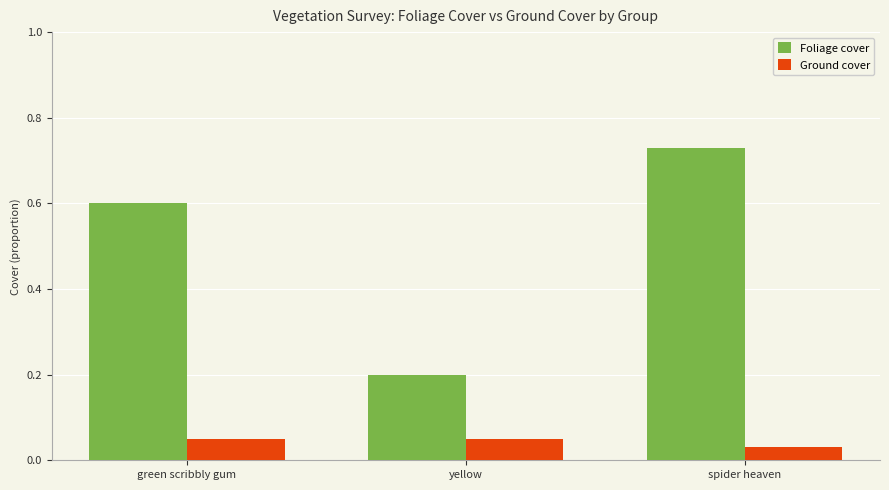

What are all the series names shown in the legend?

Foliage cover, Ground cover